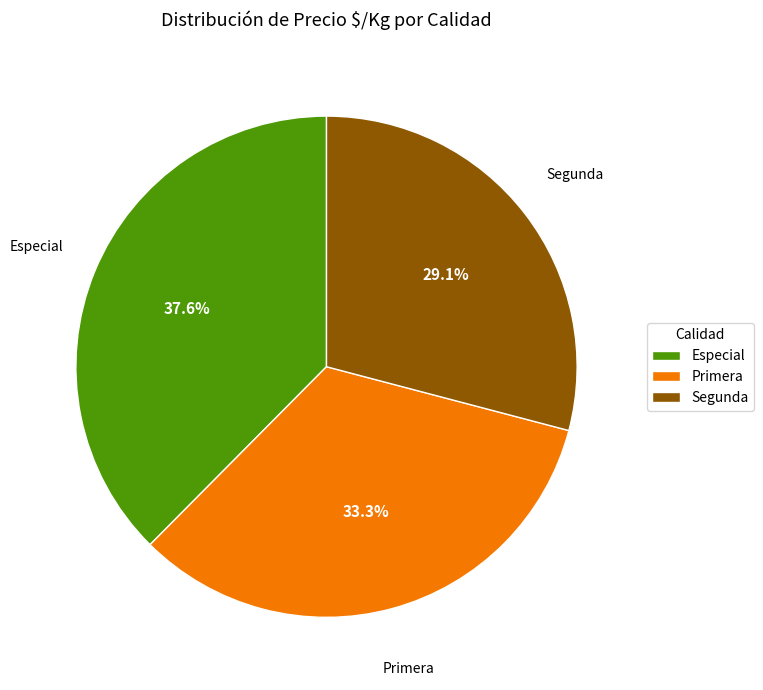

To the nearest percent, what is the difference between the largest and smallest slice percentages?

8%